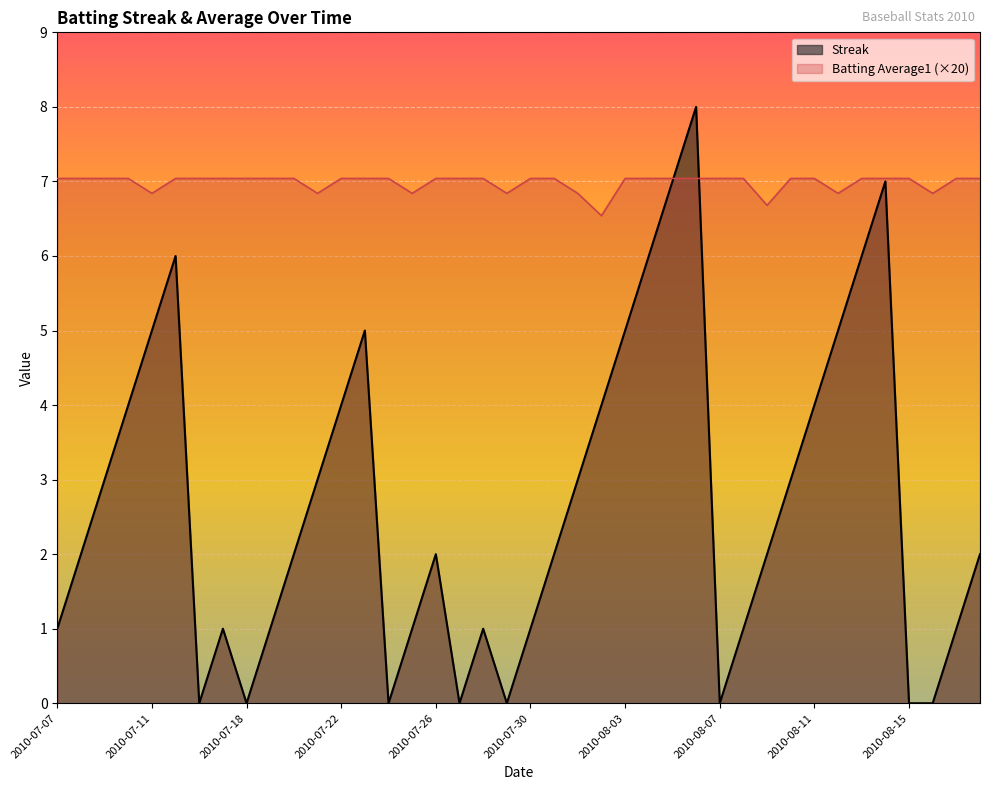

How many times do Streak and Batting Average1 cross each other?

2